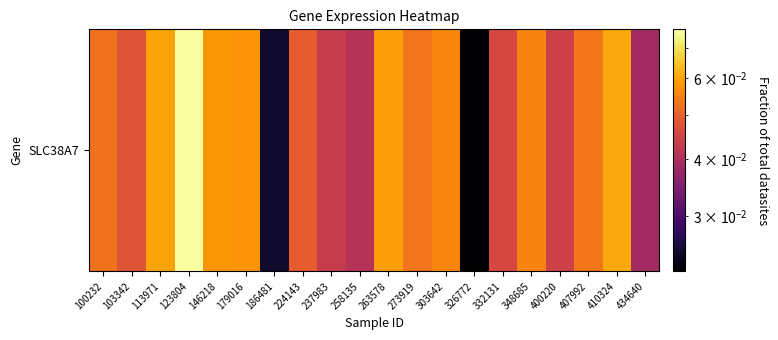

How many values are between 0 and 1?

20